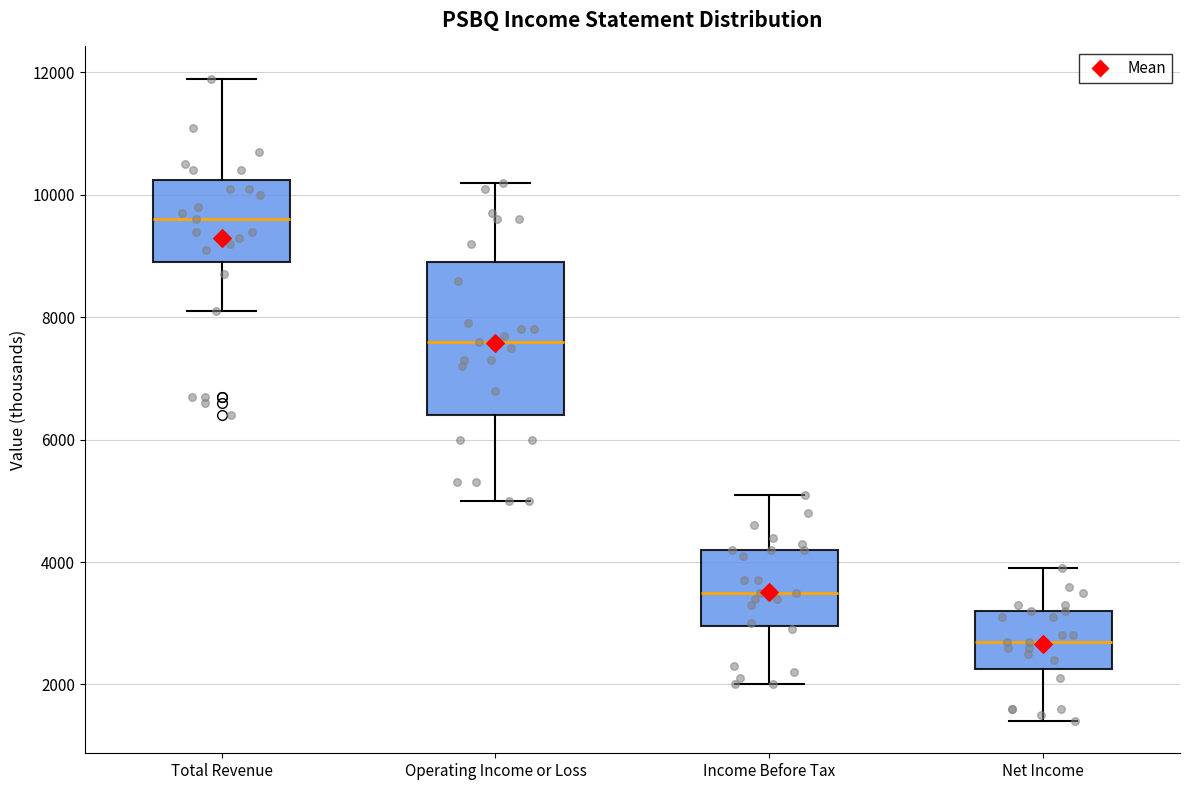

Reading left to right, transcribe this box plot: for each box, give where its median line is, the range the box spans, and where its two whiskers end, as read against the y-axis. The values are not printed on the chart, so give them approximately, as read against the axis.

Total Revenue: median 9600, box 9000 to 10200, whiskers 8200 to 12000
Operating Income or Loss: median 7600, box 6400 to 9000, whiskers 5000 to 10200
Income Before Tax: median 3600, box 3000 to 4200, whiskers 2000 to 5200
Net Income: median 2800, box 2200 to 3200, whiskers 1400 to 4000